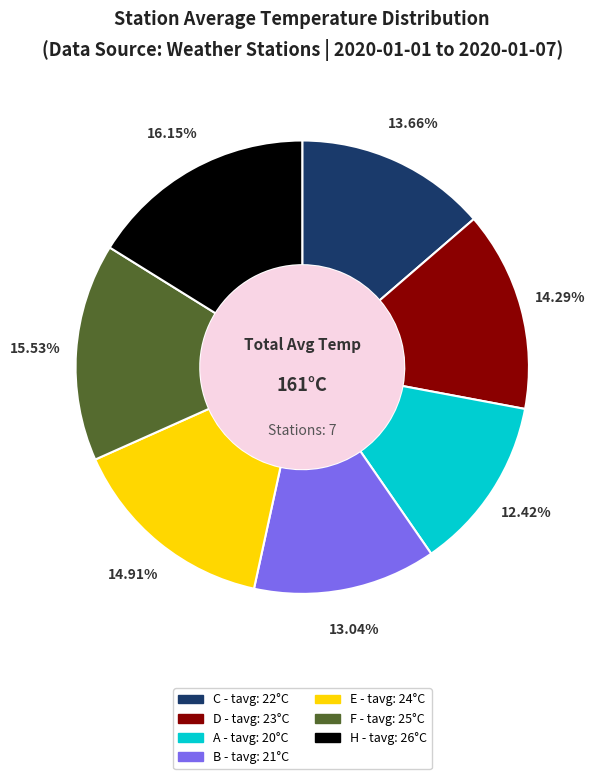

Combined, what portion of the pie is F and B?

28.6%